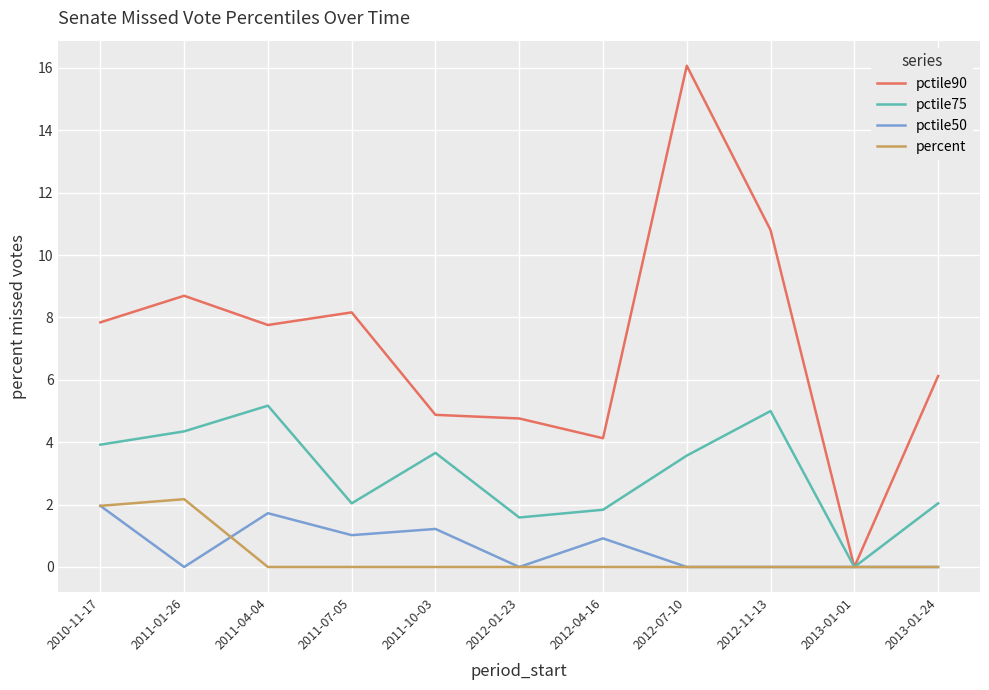

What position from the left is 2013-01-01?

10